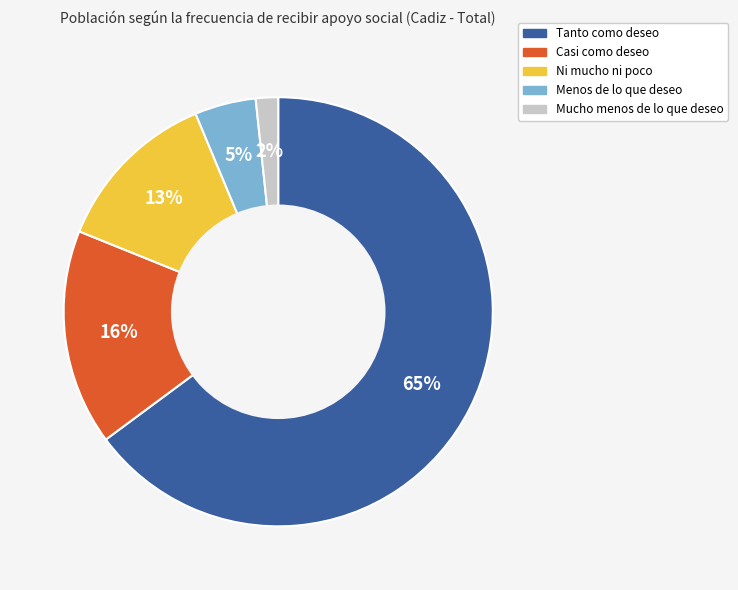

Does Tanto como deseo account for over 50% of the chart?

Yes